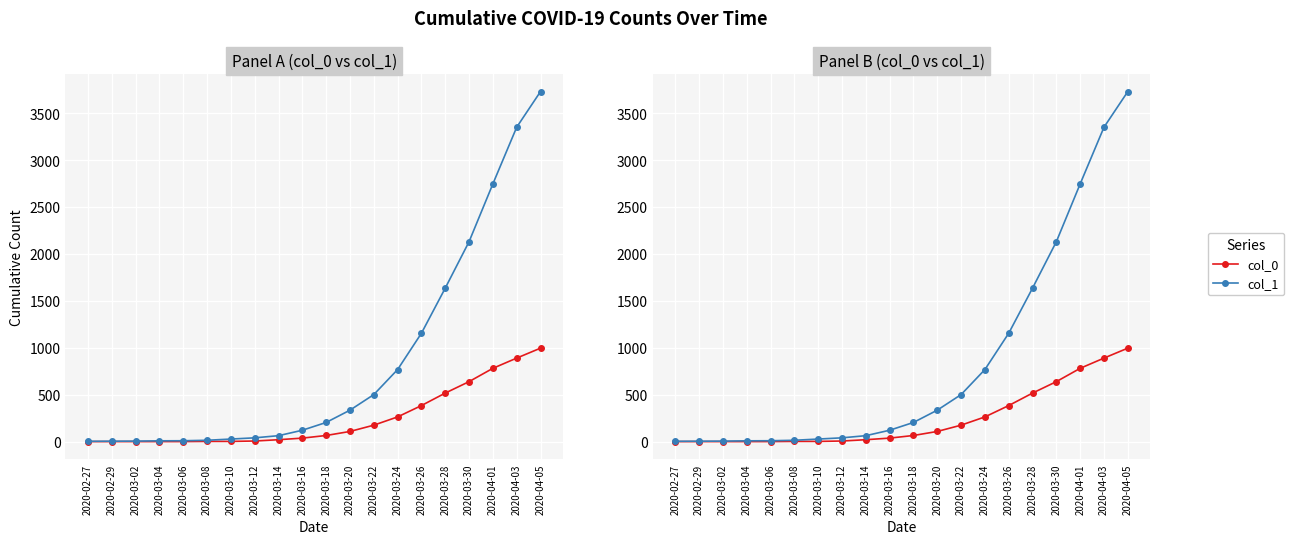

How many values in the col_1 series are below 204?

10